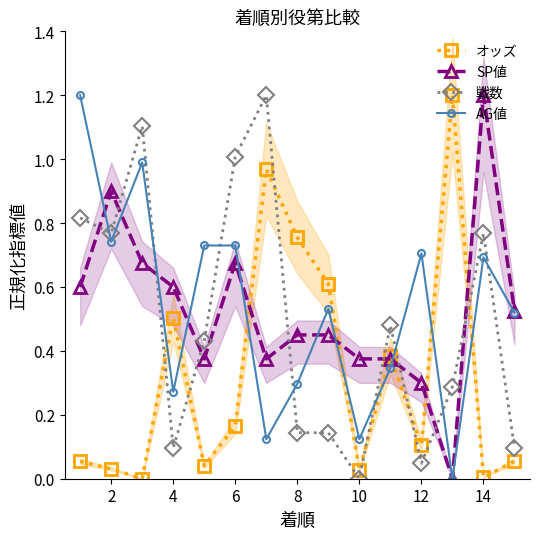

Is it true that 戦数 equals 0.7 at 6?

False